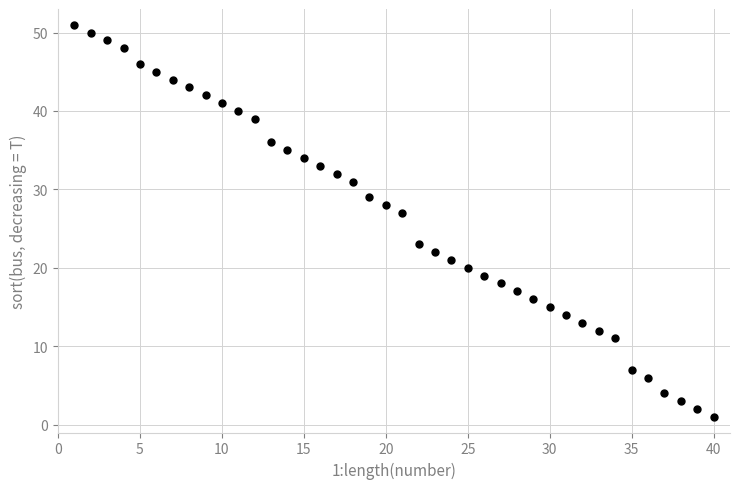

What Y value in the scatter plot is closest to 26?

27